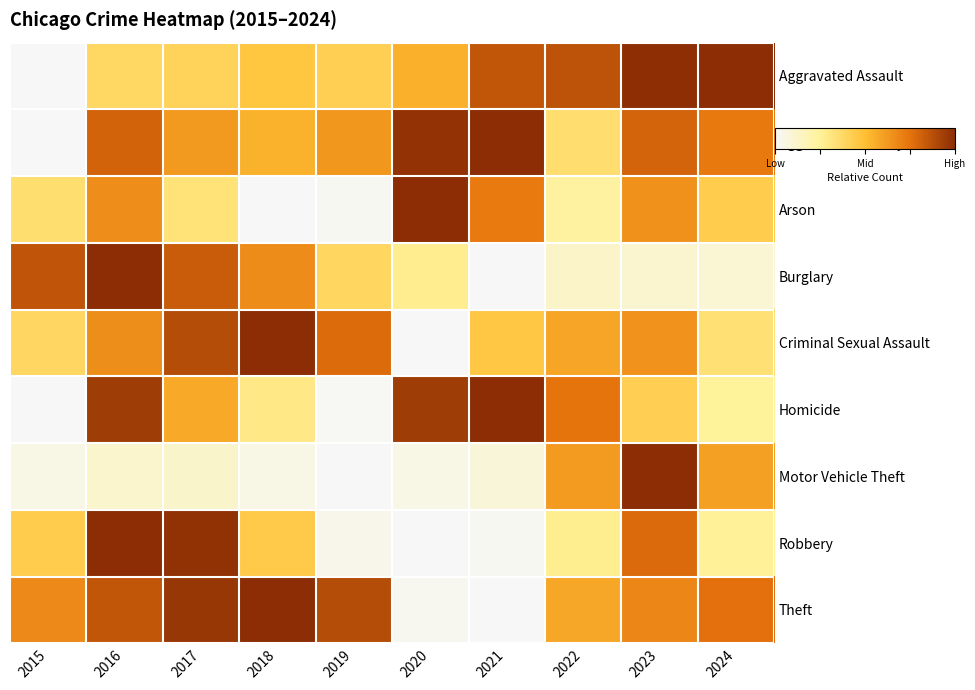

Reading left to right, what are all the values shown in this chart?

Aggravated Assault: 2015=0.0	2016=0.4	2017=0.4	2018=0.5	2019=0.4	2020=0.5	2021=0.8	2022=0.9	2023=1.0	2024=1.0
Aggravated Battery: 2015=0.0	2016=0.8	2017=0.6	2018=0.5	2019=0.6	2020=1.0	2021=1.0	2022=0.4	2023=0.8	2024=0.7
Arson: 2015=0.3	2016=0.7	2017=0.3	2018=0.0	2019=0.0	2020=1.0	2021=0.7	2022=0.2	2023=0.7	2024=0.4
Burglary: 2015=0.9	2016=1.0	2017=0.8	2018=0.7	2019=0.4	2020=0.3	2021=0.0	2022=0.1	2023=0.1	2024=0.1
Criminal Sexual Assault: 2015=0.4	2016=0.7	2017=0.9	2018=1.0	2019=0.8	2020=0.0	2021=0.5	2022=0.6	2023=0.6	2024=0.3
Homicide: 2015=0.0	2016=0.9	2017=0.6	2018=0.3	2019=0.0	2020=0.9	2021=1.0	2022=0.7	2023=0.4	2024=0.2
Motor Vehicle Theft: 2015=0.1	2016=0.1	2017=0.1	2018=0.0	2019=0.0	2020=0.0	2021=0.1	2022=0.6	2023=1.0	2024=0.6
Robbery: 2015=0.4	2016=1.0	2017=1.0	2018=0.4	2019=0.0	2020=0.0	2021=0.0	2022=0.3	2023=0.8	2024=0.3
Theft: 2015=0.7	2016=0.9	2017=1.0	2018=1.0	2019=0.9	2020=0.0	2021=0.0	2022=0.6	2023=0.7	2024=0.8